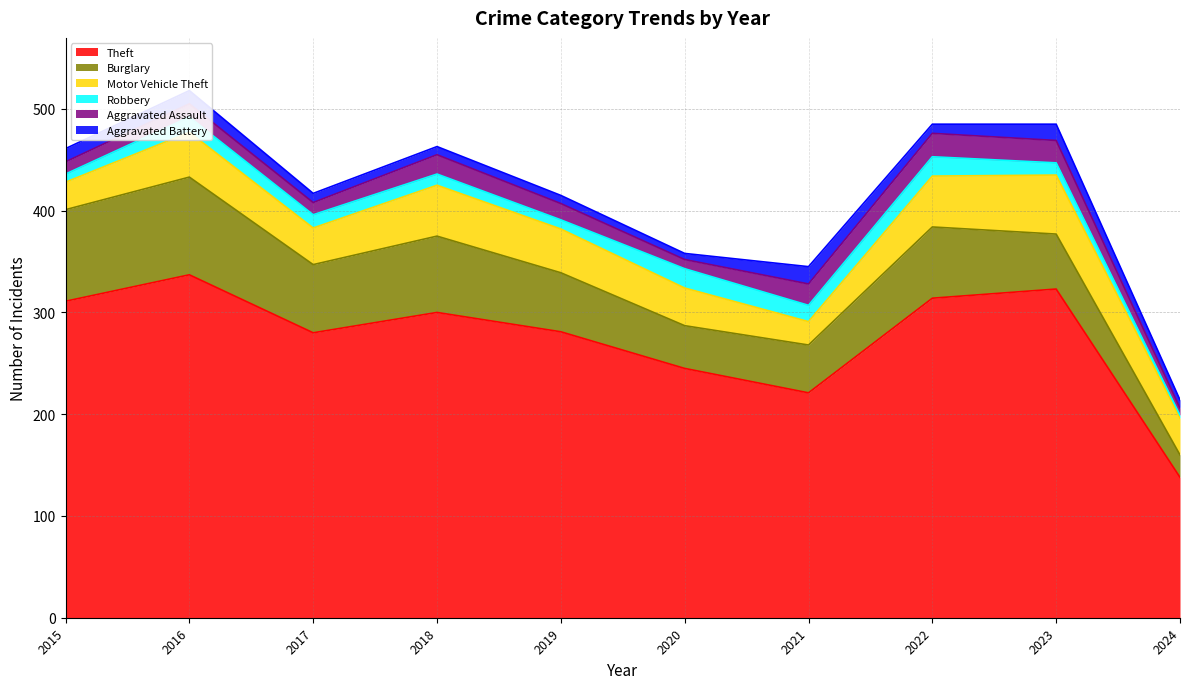

What is the approximate value of Robbery at 2015?

8